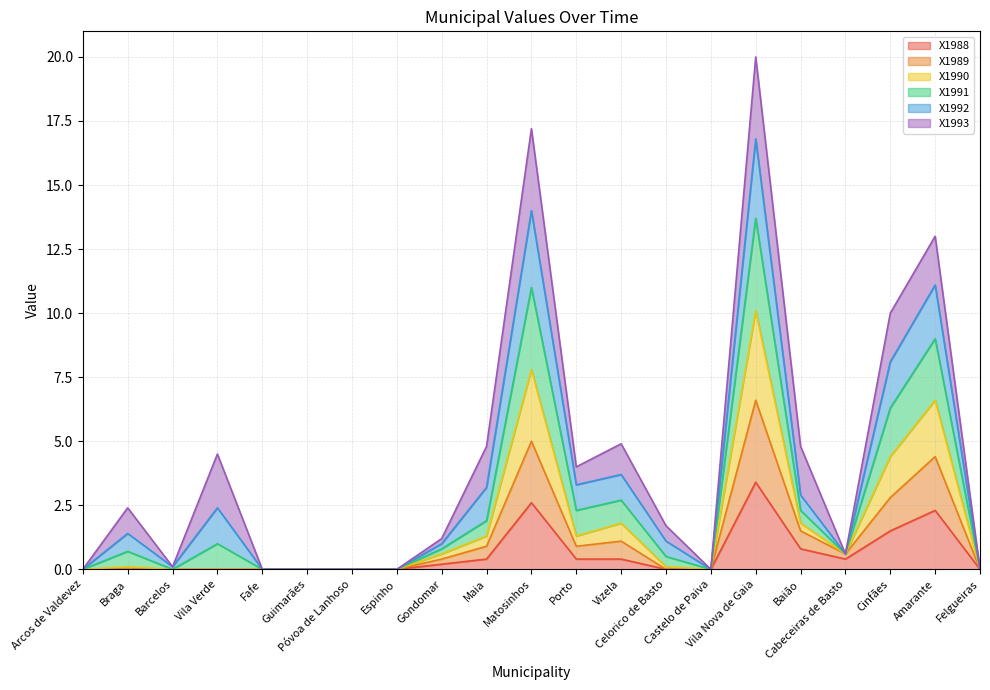

What is the maximum value for X1988?

3.4